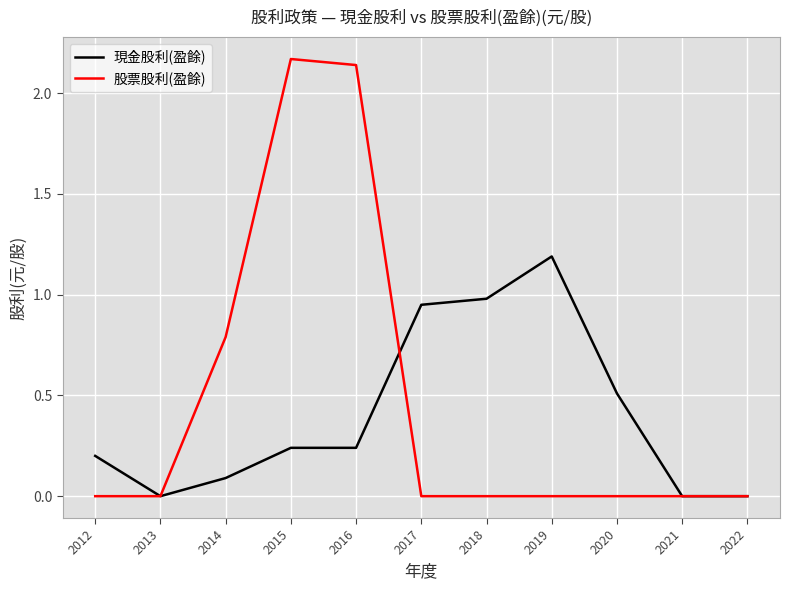

Is it true that 現金股利(盈餘) equals 0.2 at 2012?

True